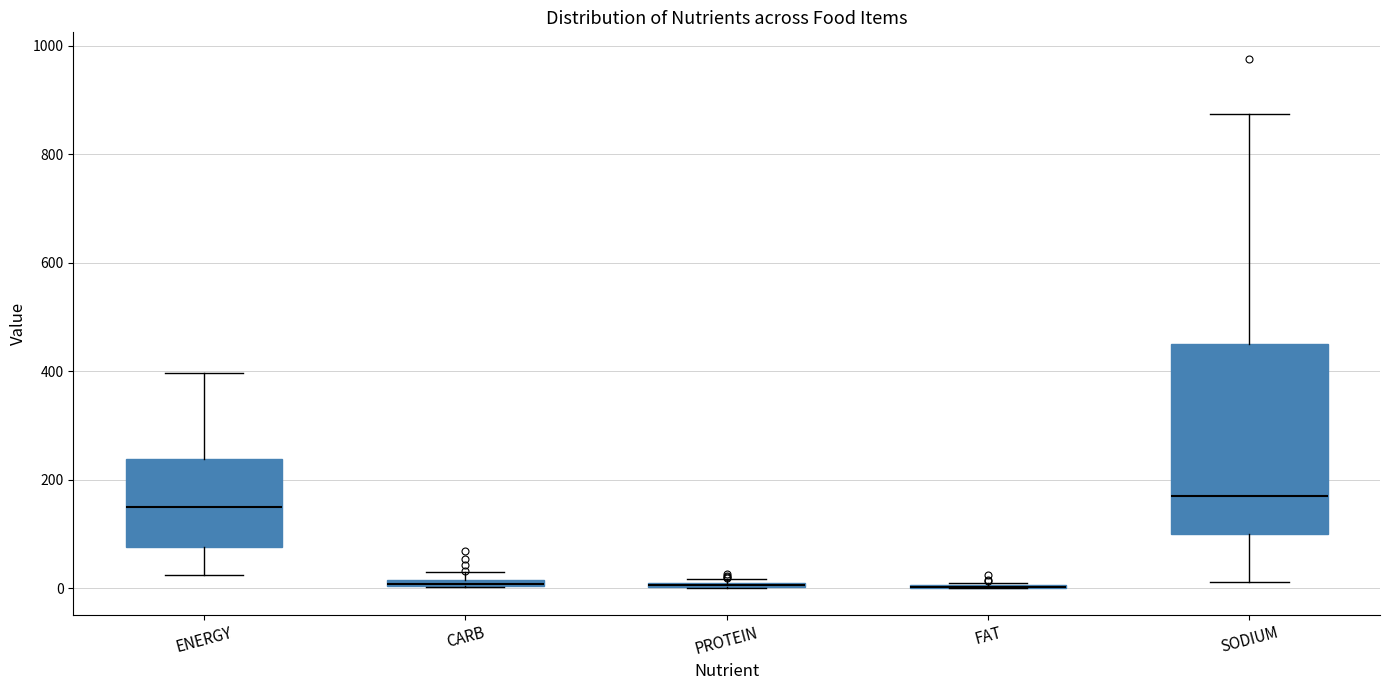

Where is the lower edge of the box for SODIUM on the y-axis? The values are not printed on the chart, so give them approximately, as read against the axis.

100